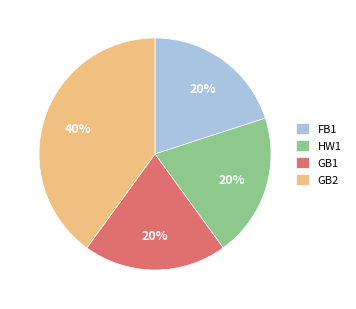

To the nearest percent, what is the difference between the largest and smallest slice percentages?

20%